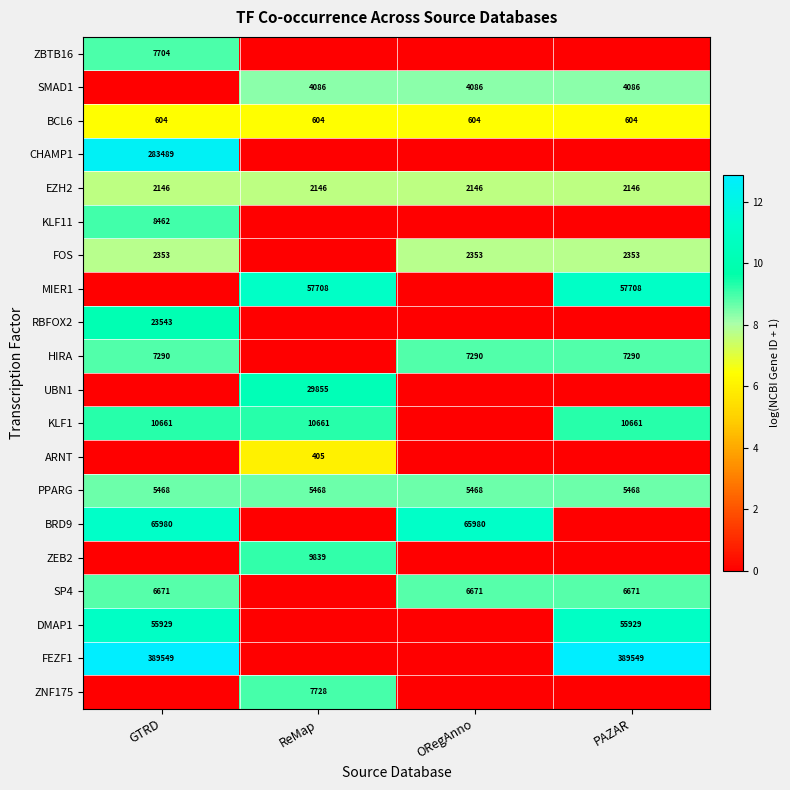

What is the total value across all series at PAZAR?

100.5